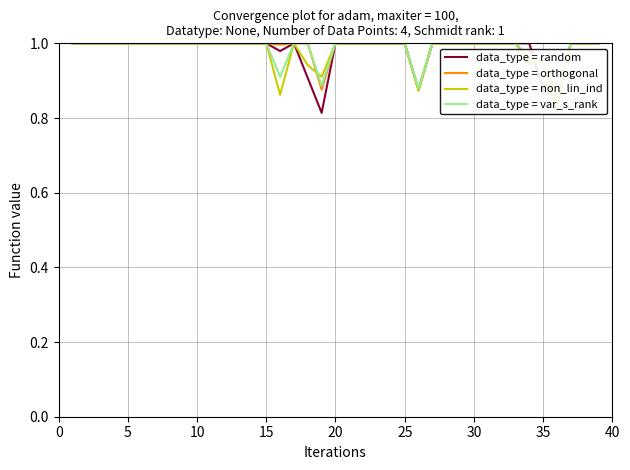

How many interior local peaks does the data_type = random series have?

1